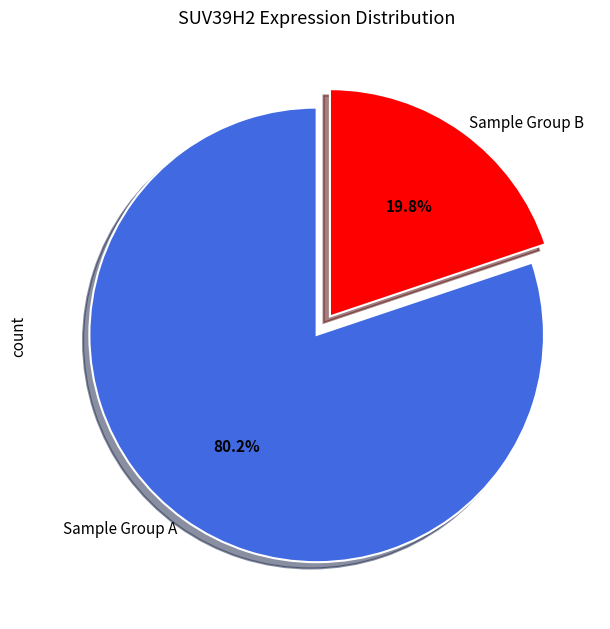

Which slice is the largest?

Sample Group A